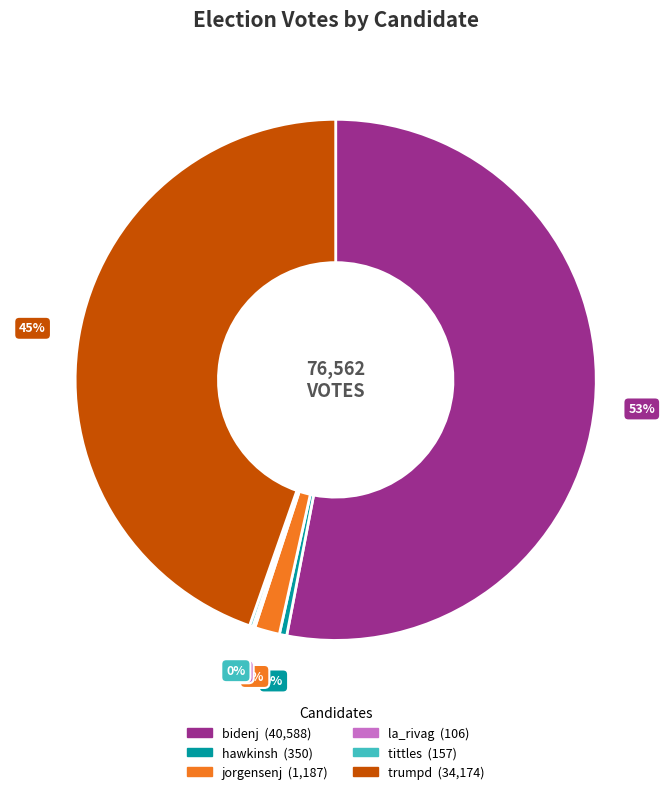

The jorgensenj slice represents 12% of the pie. True or false?

False